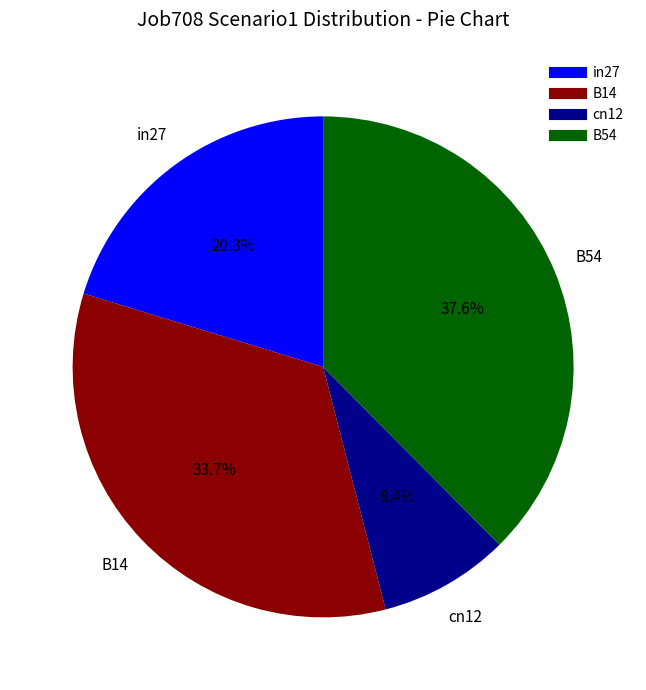

Does any single category account for the majority?

No